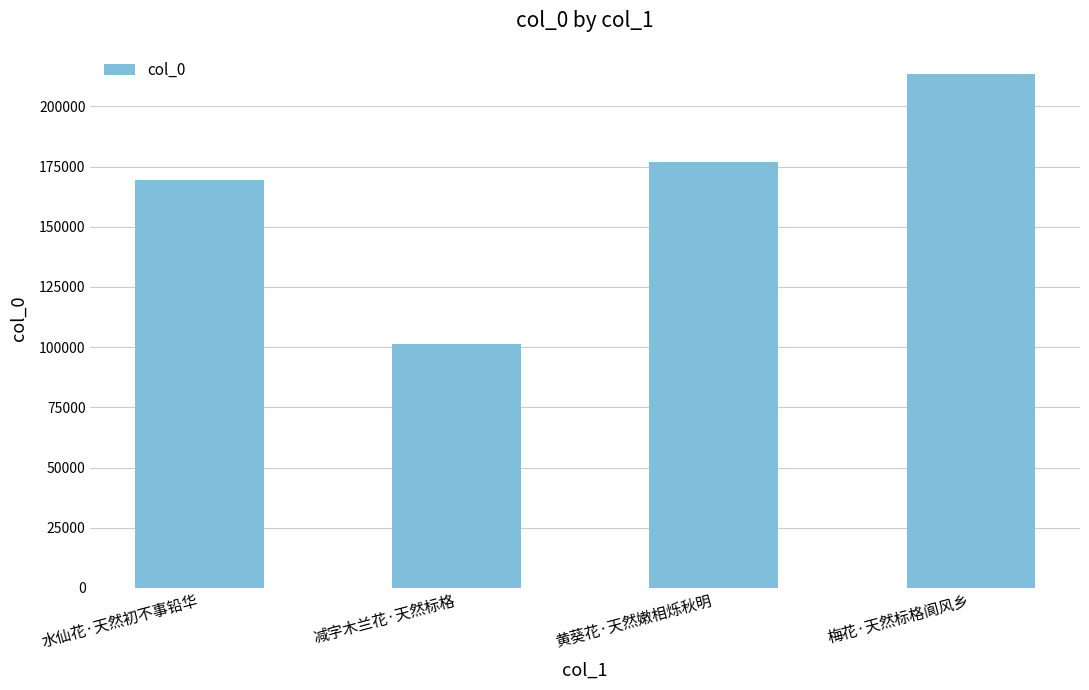

List the labels in order of value, largest first.

梅花·天然标格阆风乡, 黄葵花·天然嫩相烁秋明, 水仙花·天然初不事铅华, 减字木兰花·天然标格